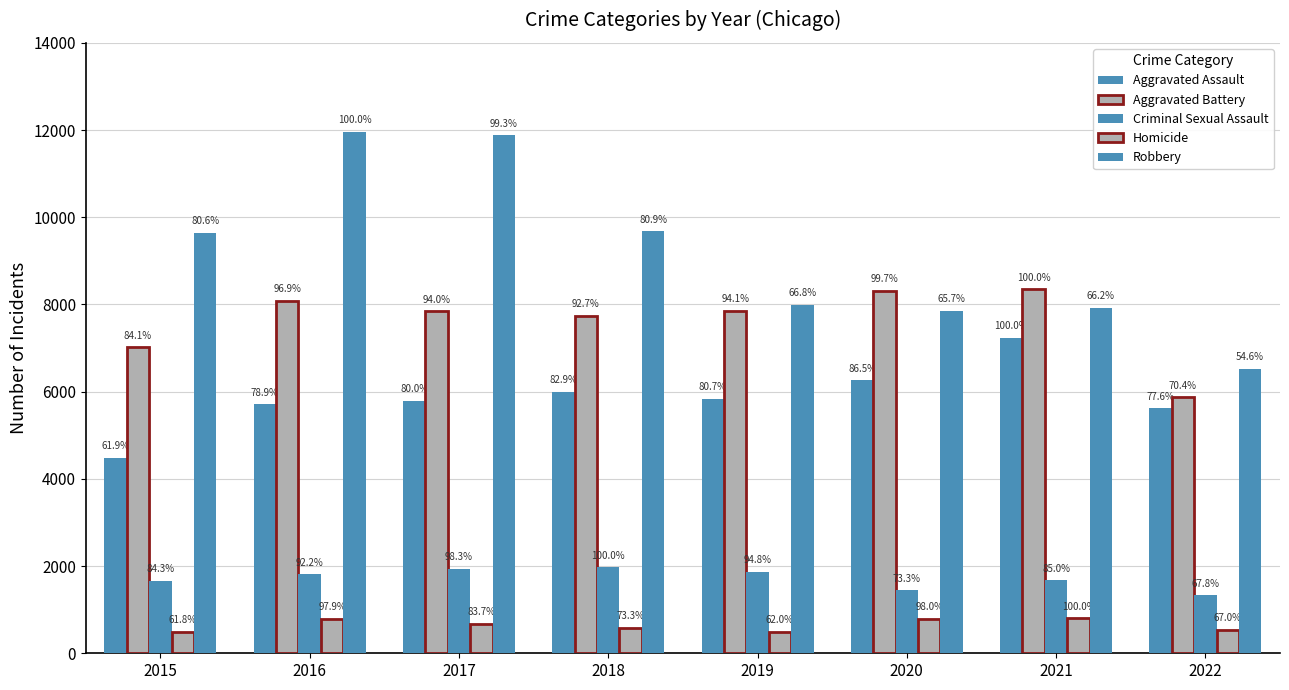

Where is Aggravated Assault nearest to the value 5860?

2019